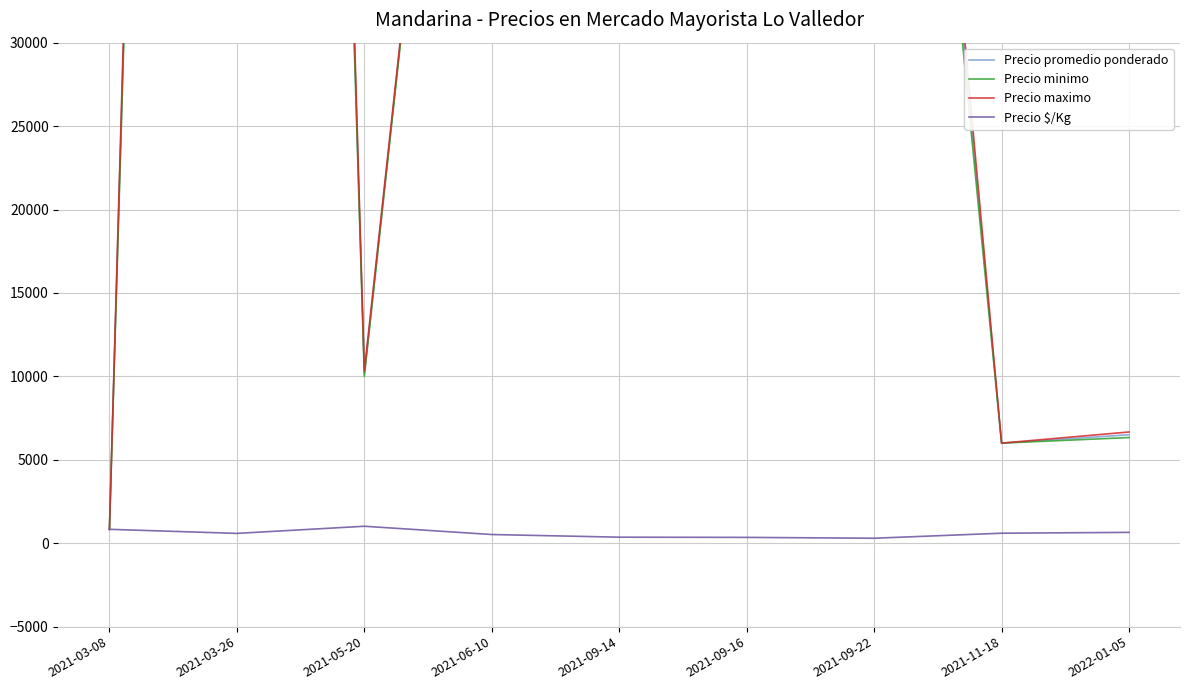

What is the label of the 6th point from the right?

2021-06-10